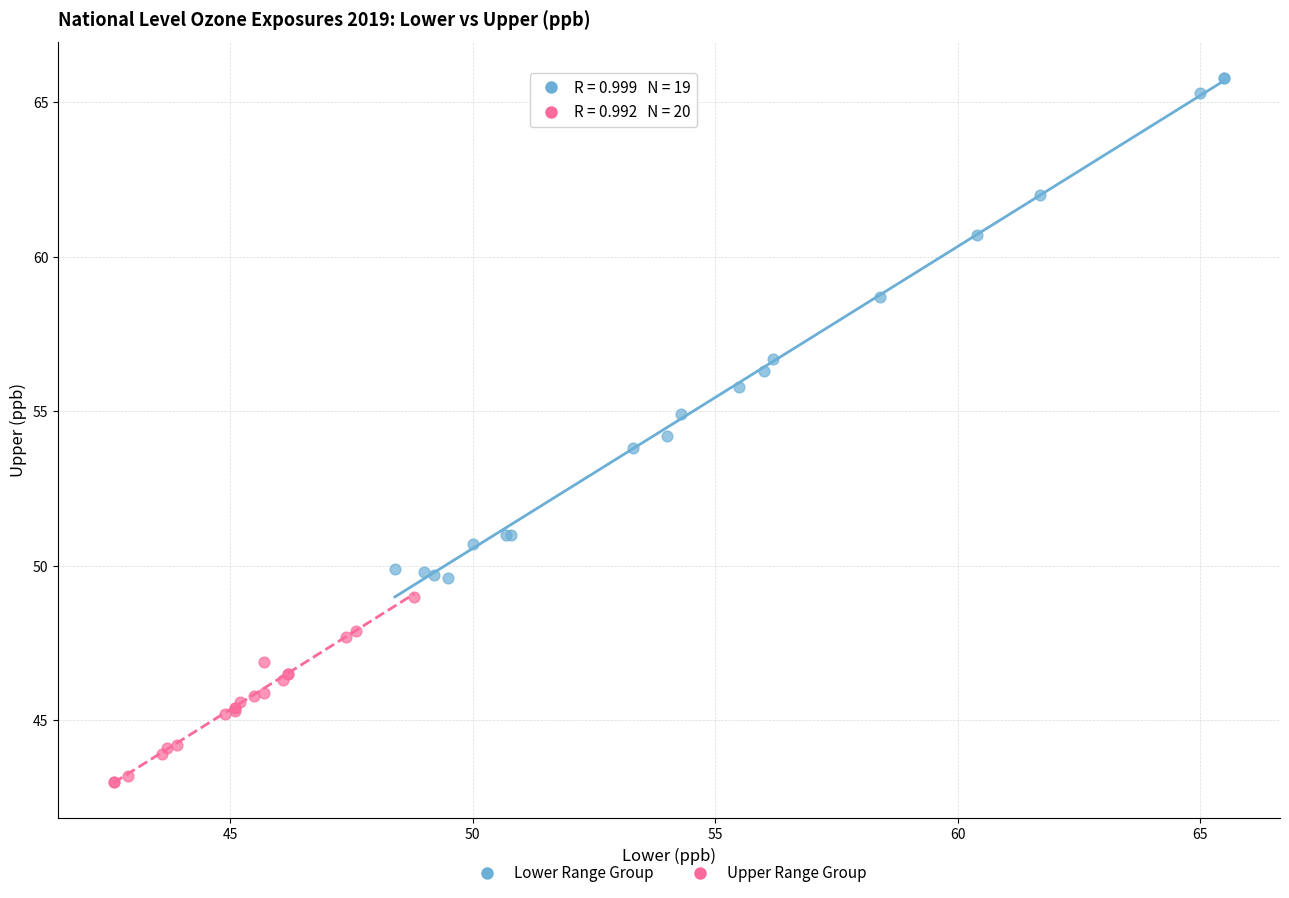

Which series contains the highest Y value?

Lower Range Group